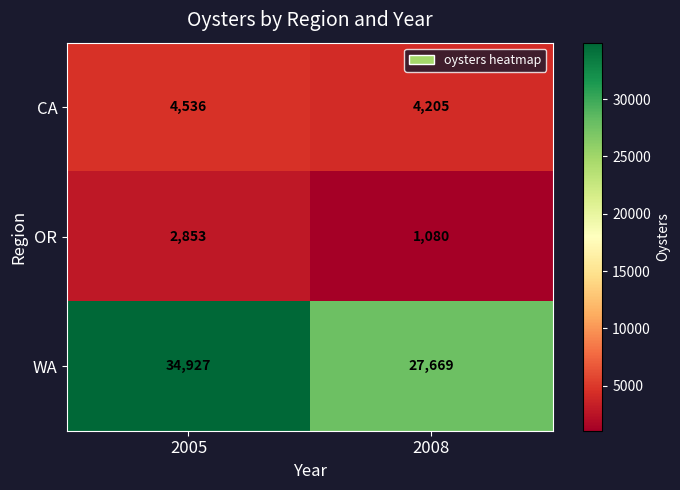

Which series has the largest total across all categories?

WA